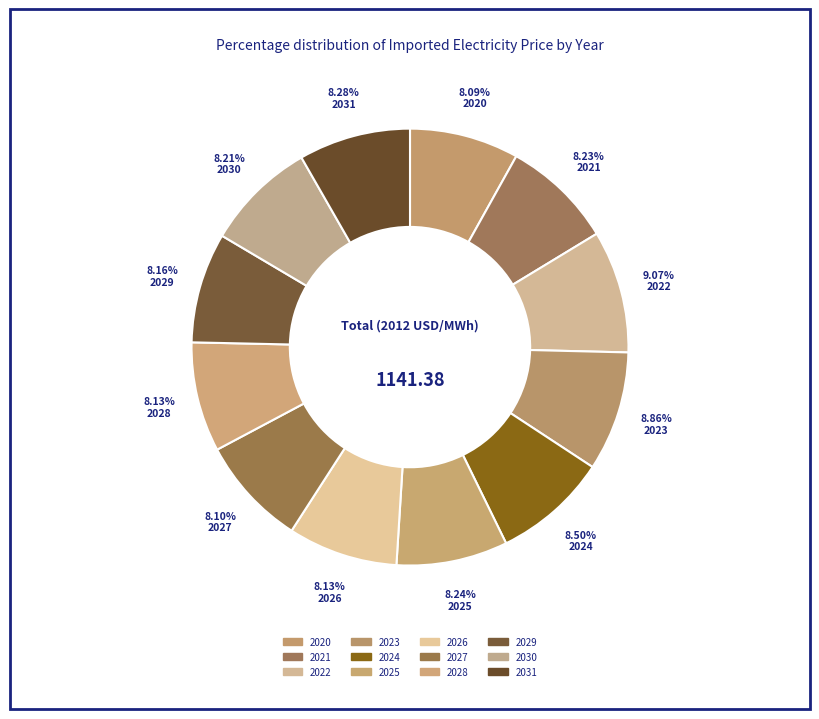

Count the number of slices in the pie.

12